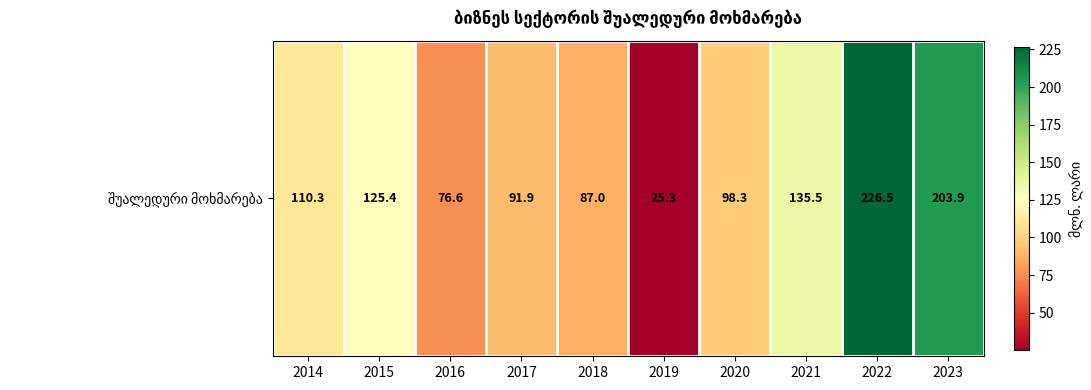

Which label corresponds to the largest value in the chart?

2022